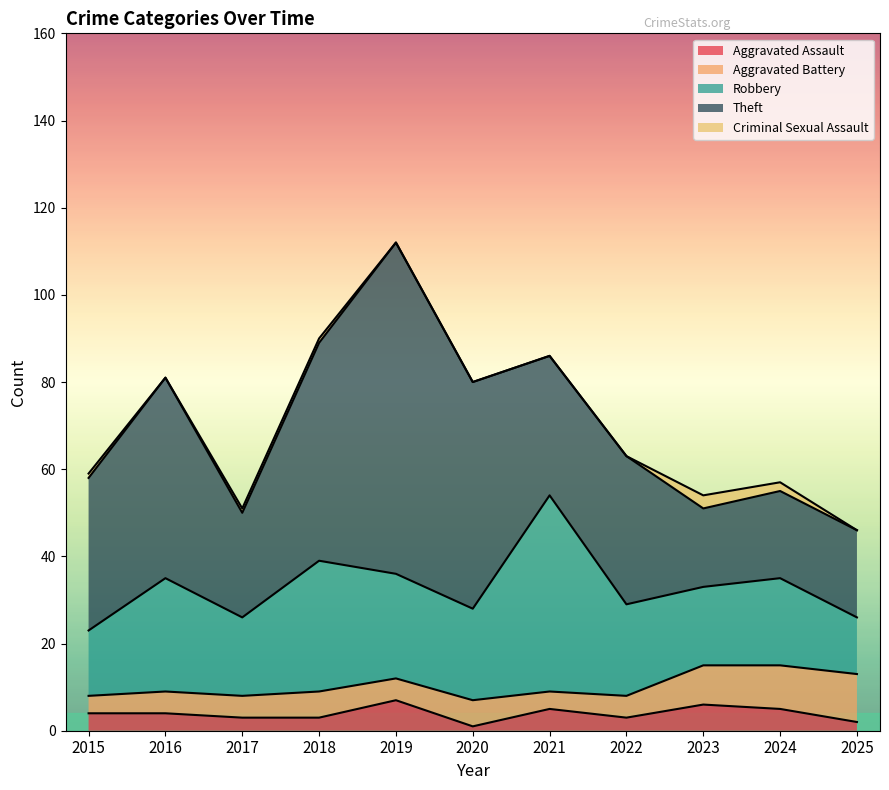

At which label is Criminal Sexual Assault closest to 1?

2015